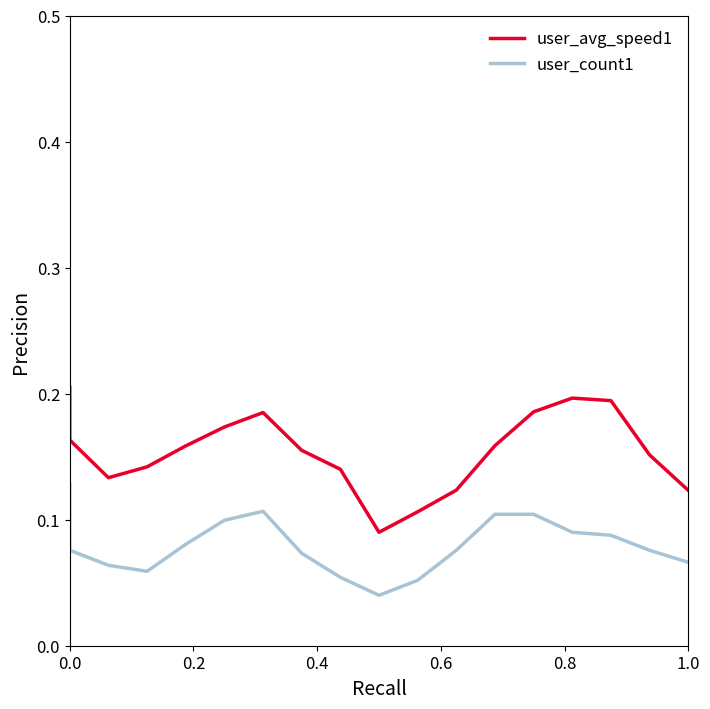

Reading left to right, extract all data points from this chart.

user_avg_speed1: 0.2	0.2	0.1	0.1	0.2	0.2	0.2	0.2	0.1	0.1	0.1	0.1	0.2	0.2	0.2	0.2	0.2	0.1
user_count1: 0.1	0.1	0.1	0.1	0.1	0.1	0.1	0.1	0.1	0.0	0.1	0.1	0.1	0.1	0.1	0.1	0.1	0.1